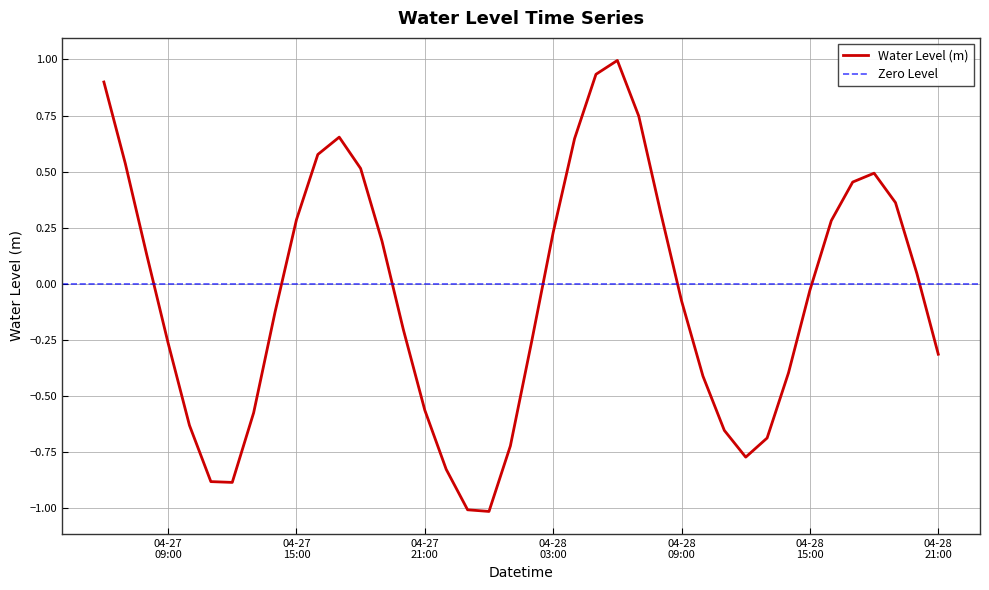

Reading right to left, list all the values displayed in this chart.

-0.3	0.0	0.4	0.5	0.5	0.3	-0.0	-0.4	-0.7	-0.8	-0.7	-0.4	-0.1	0.3	0.7	1.0	0.9	0.6	0.2	-0.3	-0.7	-1.0	-1.0	-0.8	-0.6	-0.2	0.2	0.5	0.7	0.6	0.3	-0.1	-0.6	-0.9	-0.9	-0.6	-0.3	0.1	0.5	0.9